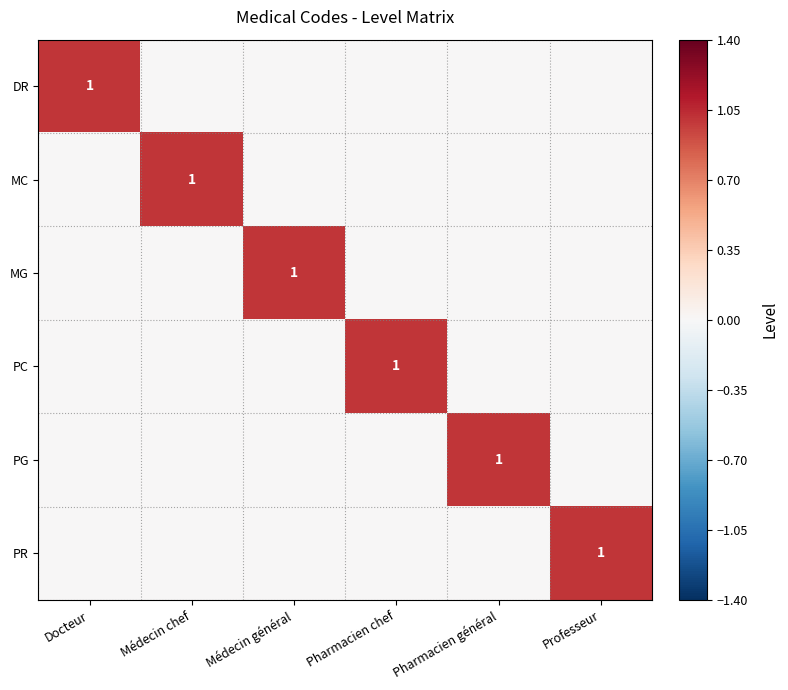

How many categories are shown in the chart?

6